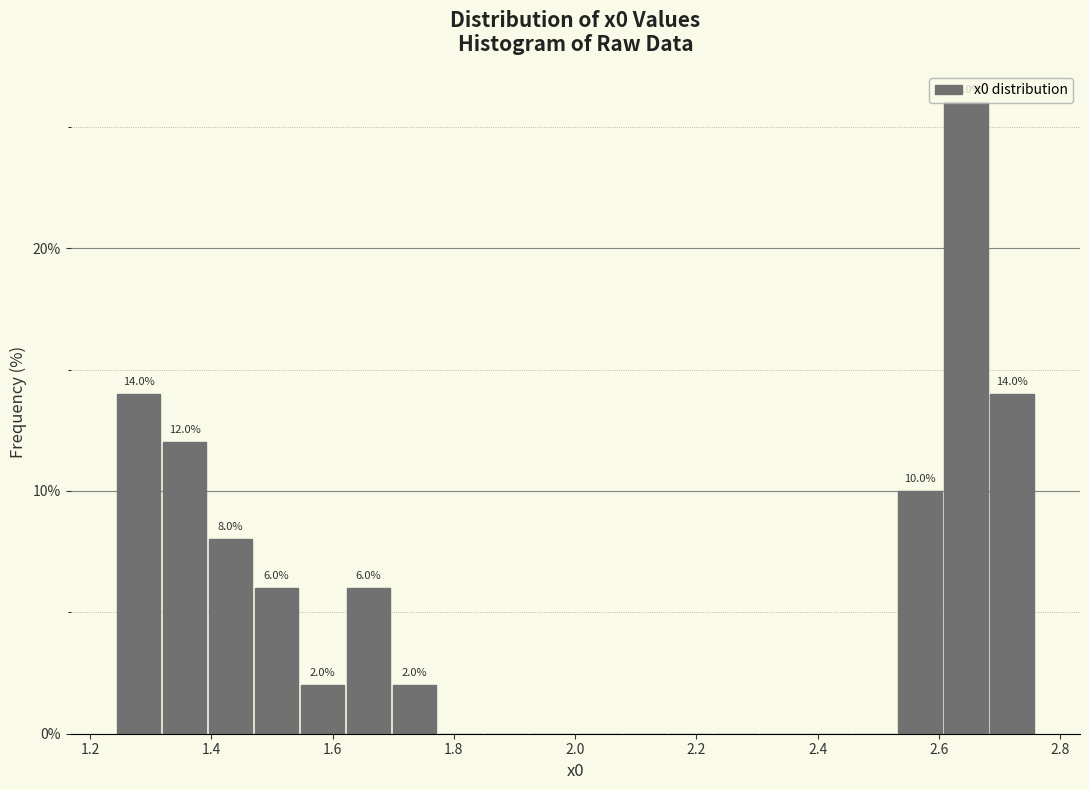

Around what value on the x-axis is the tallest bar? Give the approximate position of its centre, as read against the axis.

2.64